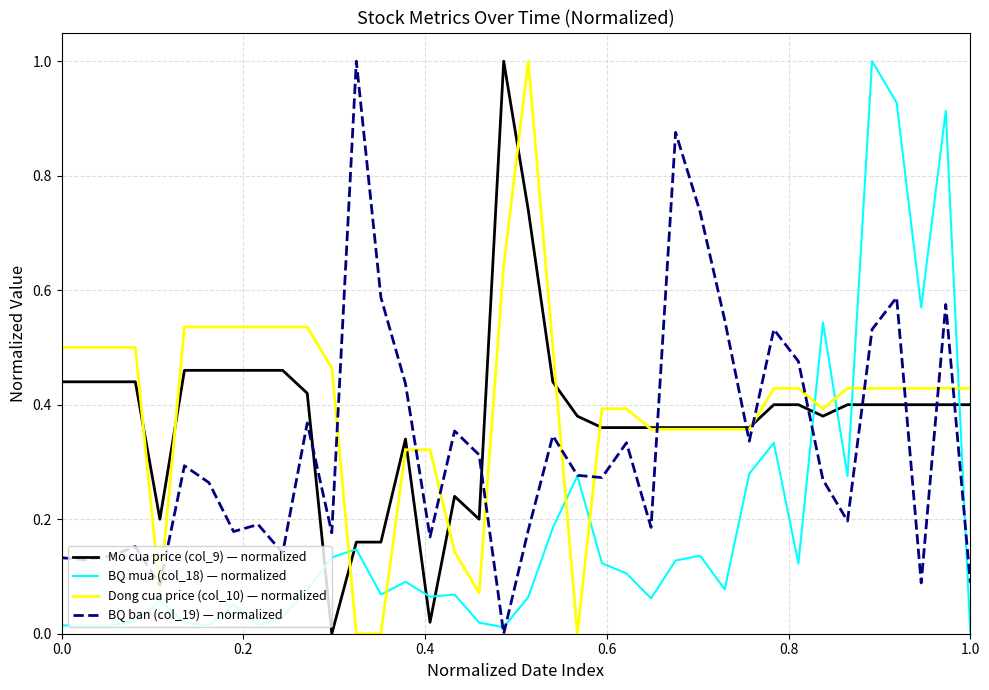

Does the chart display data point markers on the line(s)?

No